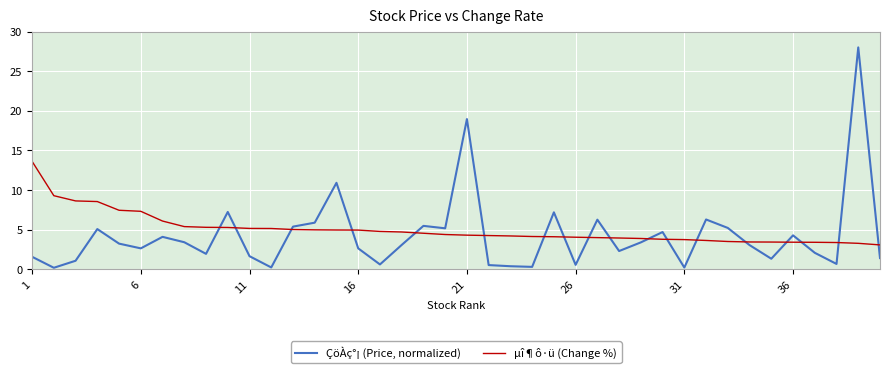

Which series has the largest range (max minus min)?

ÇöÀç°¡ (Price, normalized)